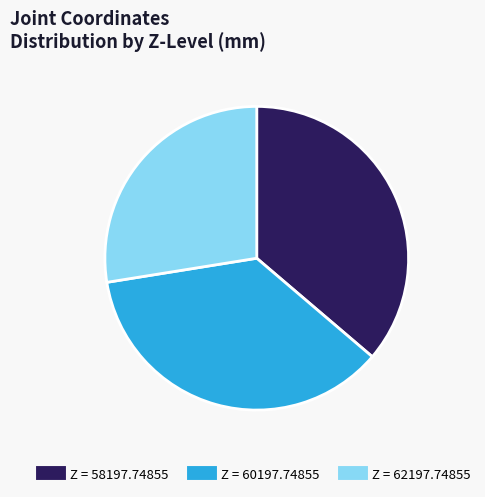

Which slice is the smallest?

Z = 62197.74855